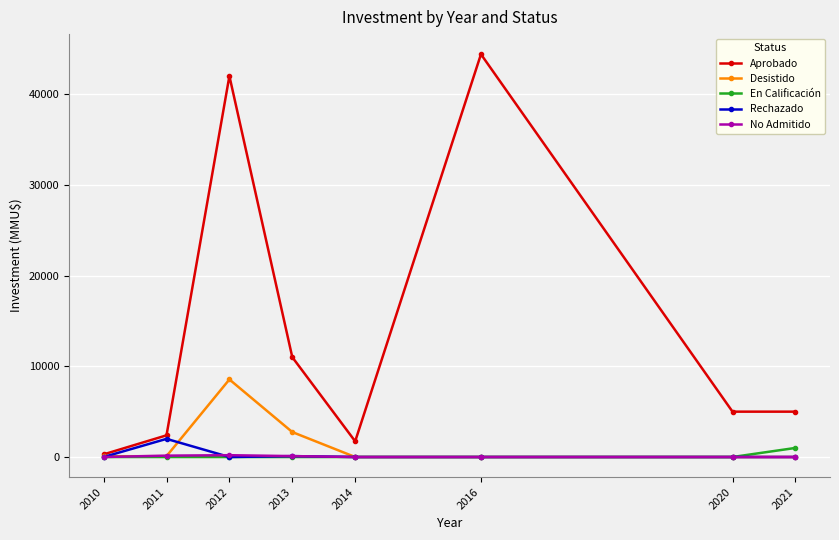

Which category has the highest value in the Rechazado series?

2011